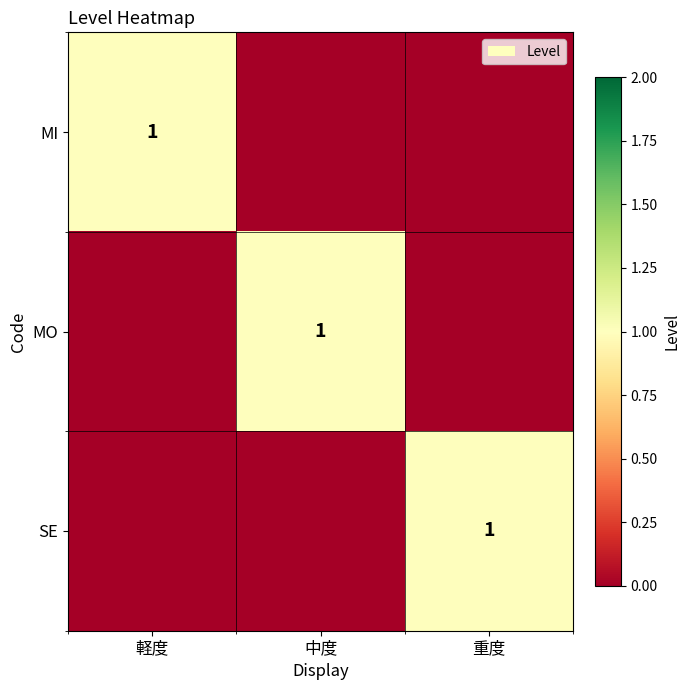

Is it true that MI equals 1 at 軽度?

True